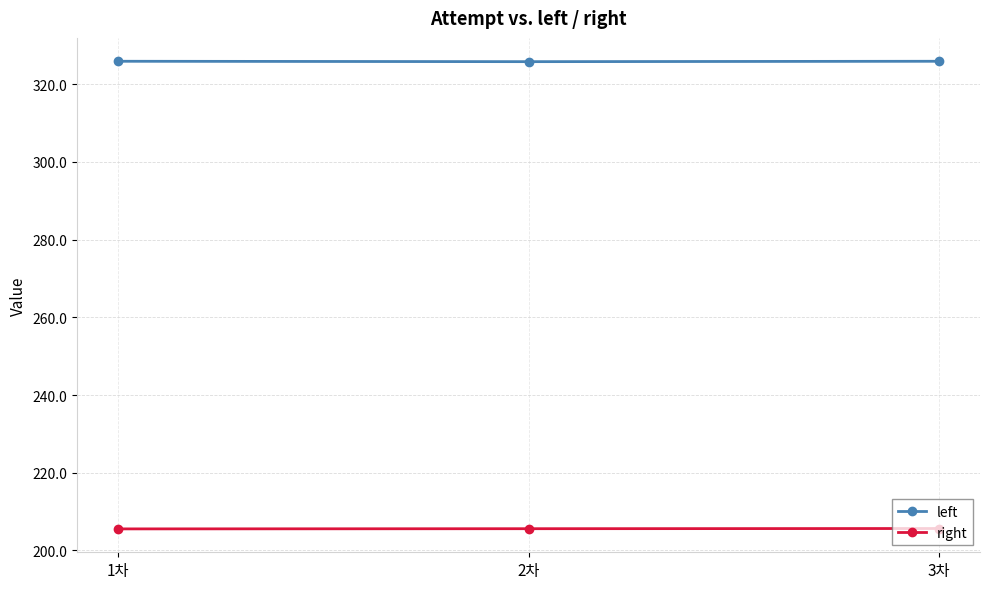

What is the sum of the left values at 2차 and 1차?

651.7